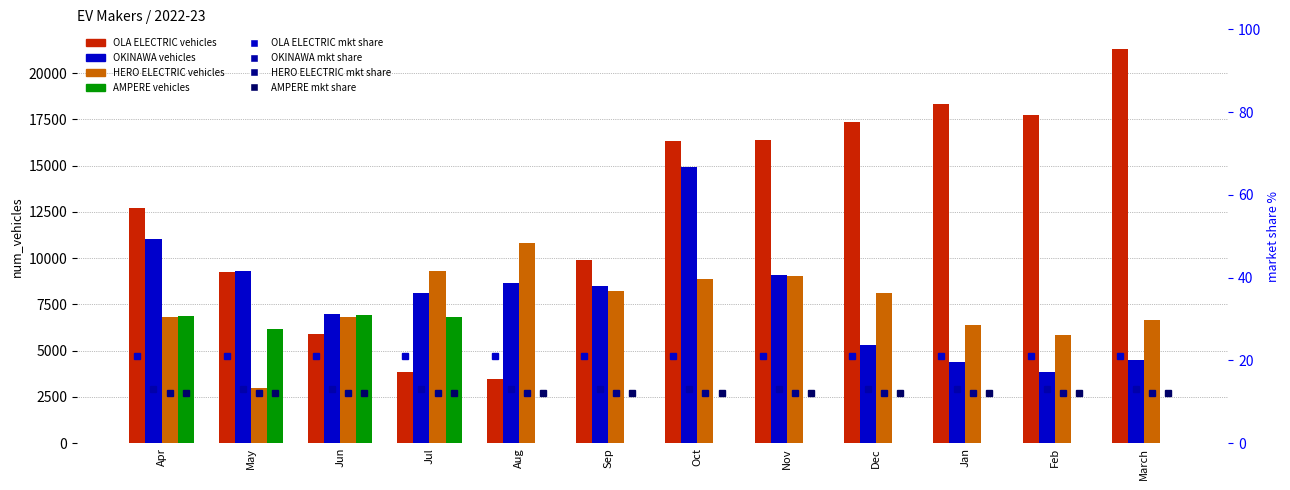

Which series has the widest spread of values?

OLA ELECTRIC